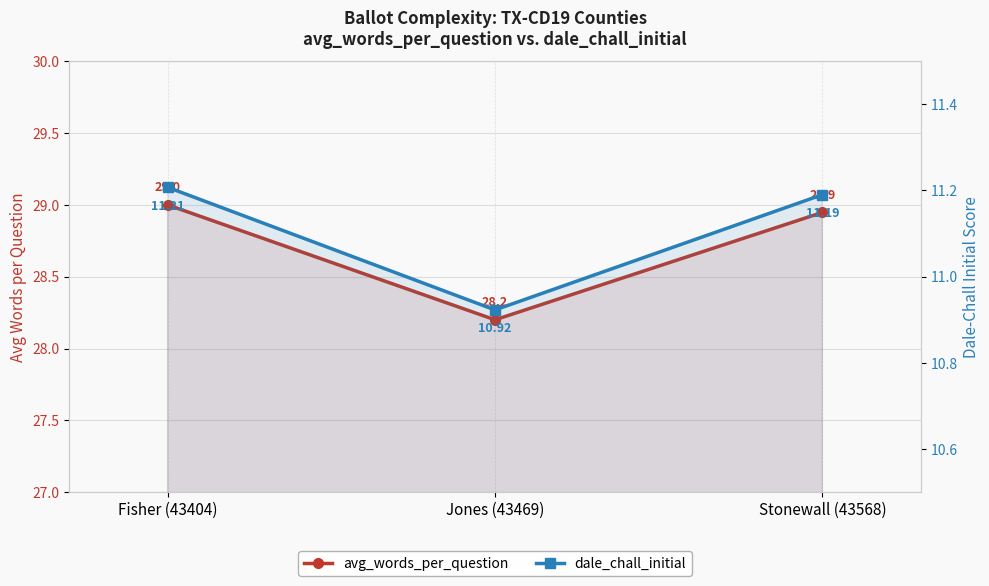

What is the average value of the dale_chall_initial series?

11.1